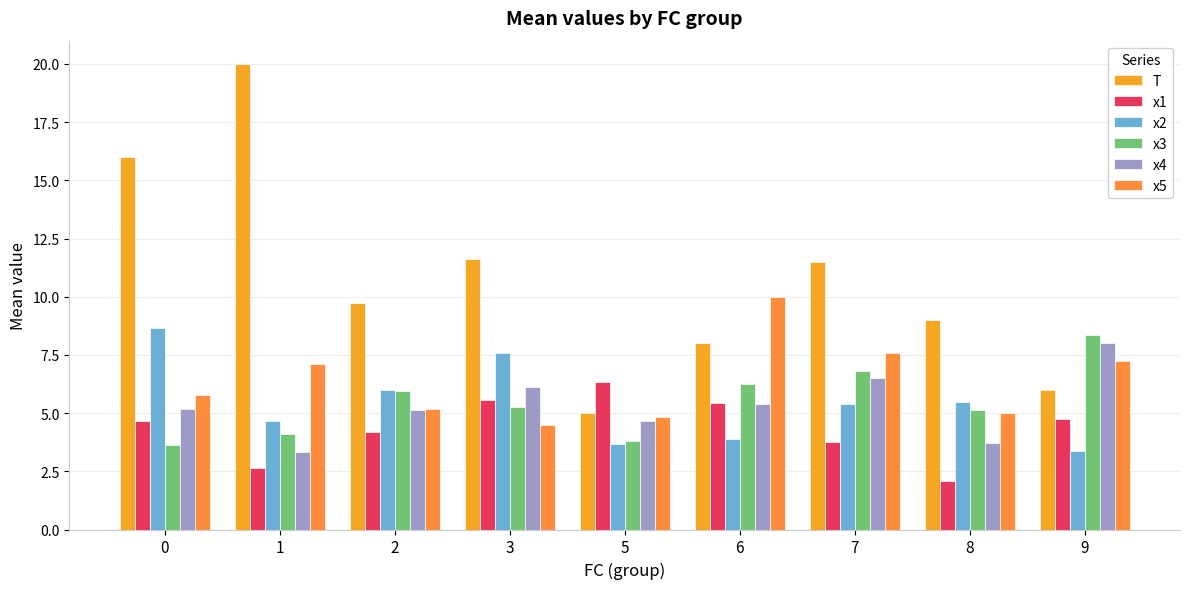

What is the maximum value shown in the chart?

20.0